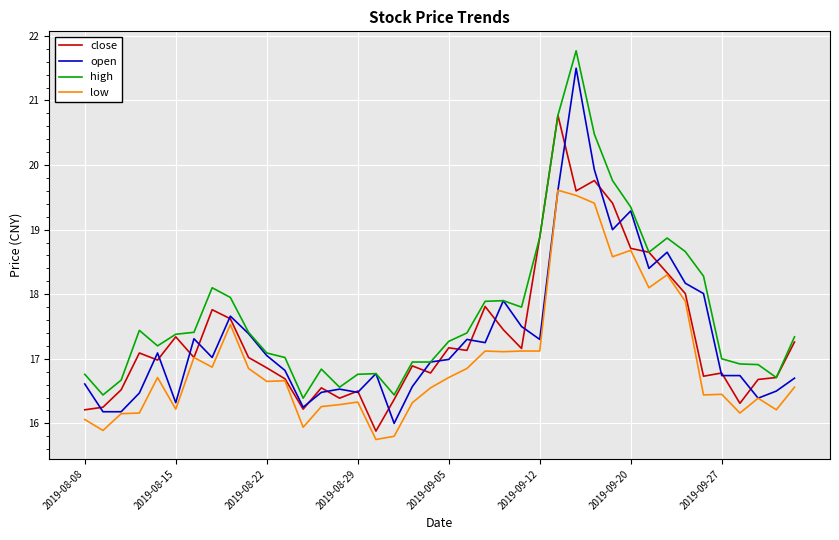

Which series has the largest total across all categories?

high